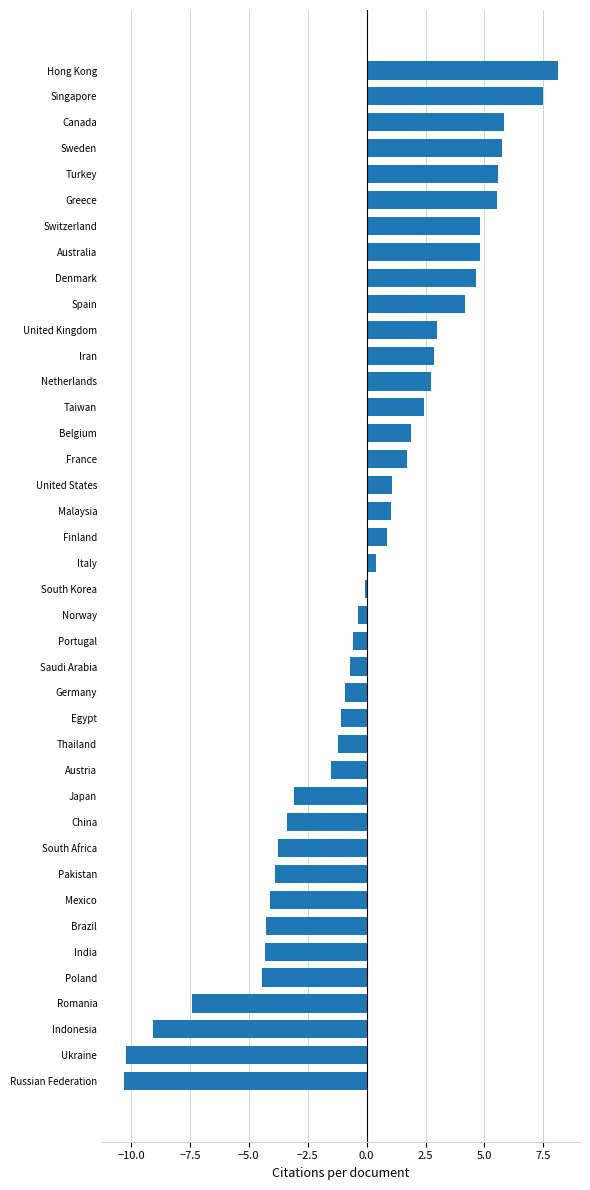

The value at Saudi Arabia is -0.7. True or false?

True